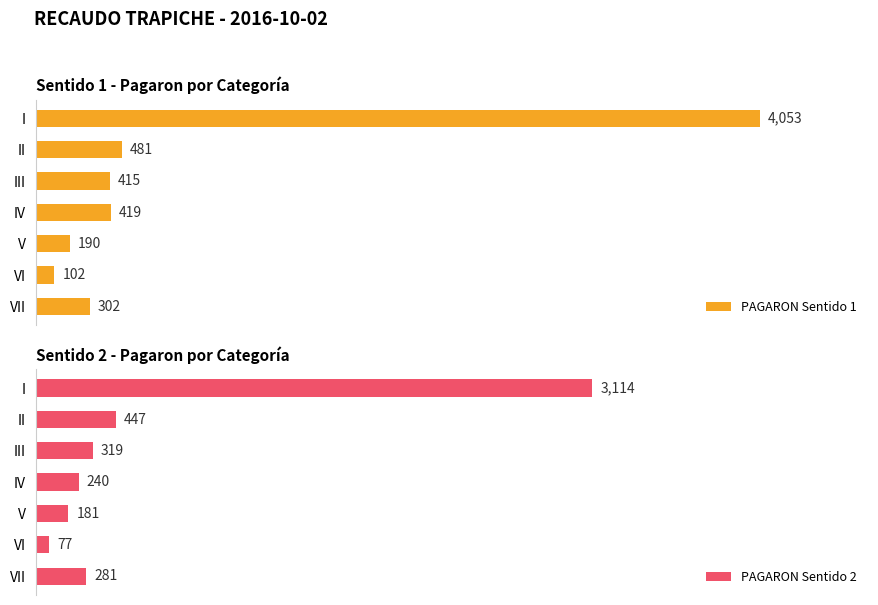

List the series in order of their peak value, lowest first.

PAGARON Sentido 2, PAGARON Sentido 1